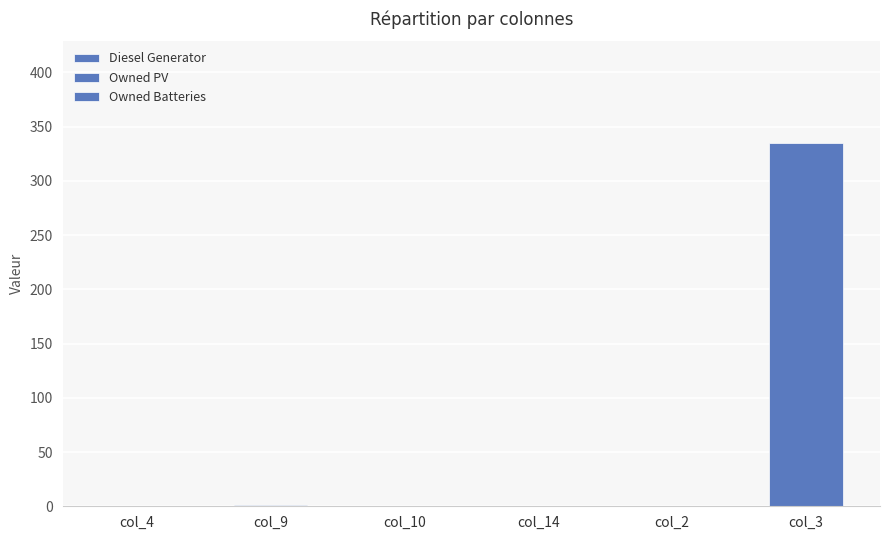

How many categories are shown in the chart?

6